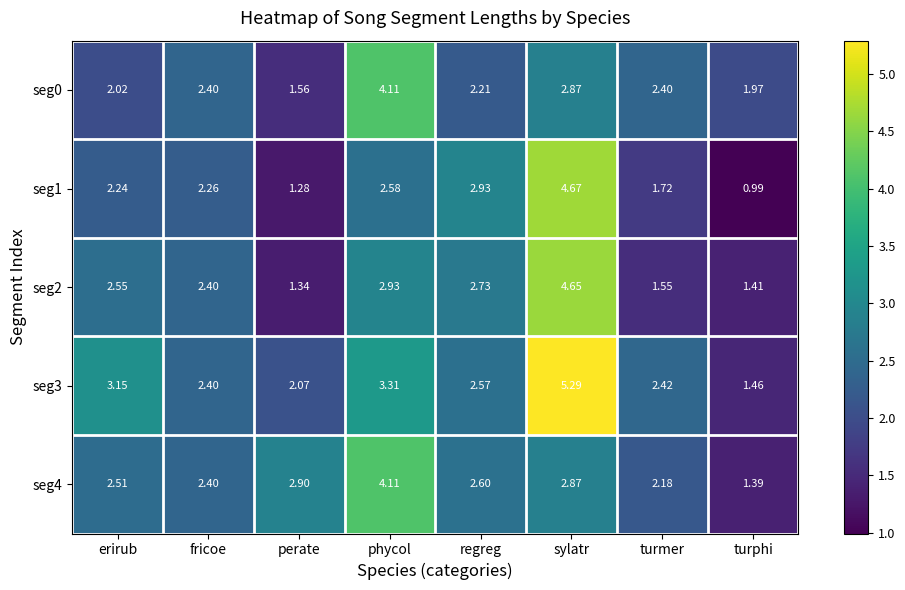

Between erirub and regreg, which series saw the biggest shift?

seg1